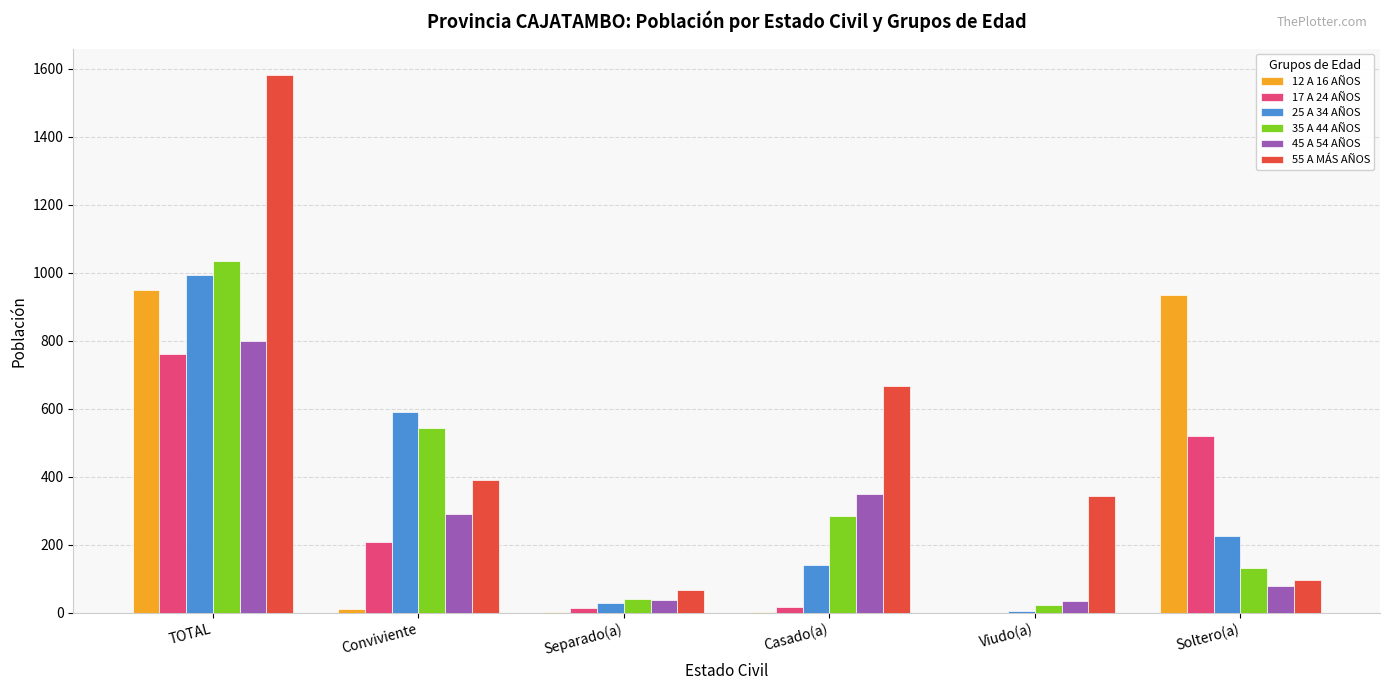

What is the sum of all 25 A 34 AÑOS values?

1983